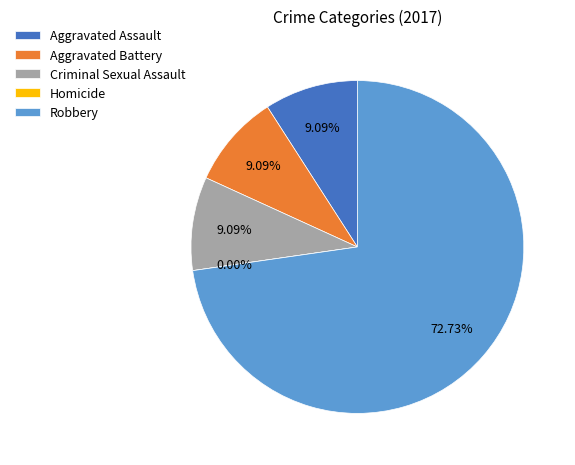

Which slice is the largest?

Robbery